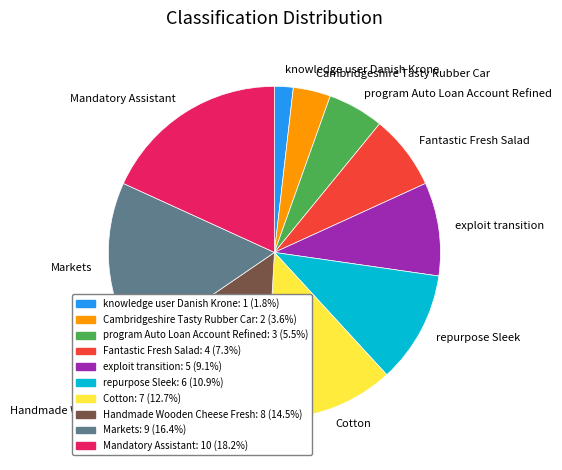

Does any single category account for the majority?

No